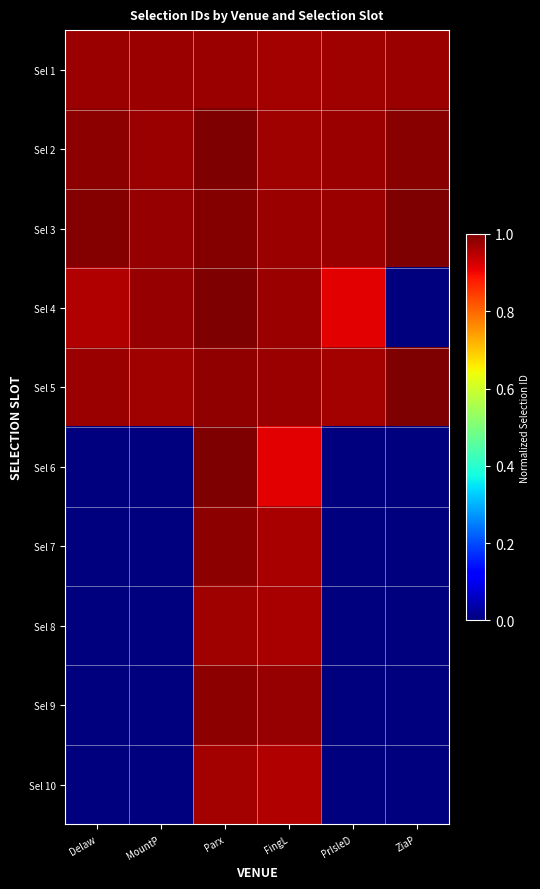

Reading left to right, list all the values displayed in this chart.

Sel 1: Delaw=1.0	MountP=1.0	Parx=1.0	FingL=1.0	PrIsleD=1.0	ZiaP=1.0
Sel 2: Delaw=1.0	MountP=1.0	Parx=1.0	FingL=1.0	PrIsleD=1.0	ZiaP=1.0
Sel 3: Delaw=1.0	MountP=1.0	Parx=1.0	FingL=1.0	PrIsleD=1.0	ZiaP=1.0
Sel 4: Delaw=1.0	MountP=1.0	Parx=1.0	FingL=1.0	PrIsleD=0.9	ZiaP=0.0
Sel 5: Delaw=1.0	MountP=1.0	Parx=1.0	FingL=1.0	PrIsleD=1.0	ZiaP=1.0
Sel 6: Delaw=0.0	MountP=0.0	Parx=1.0	FingL=0.9	PrIsleD=0.0	ZiaP=0.0
Sel 7: Delaw=0.0	MountP=0.0	Parx=1.0	FingL=1.0	PrIsleD=0.0	ZiaP=0.0
Sel 8: Delaw=0.0	MountP=0.0	Parx=1.0	FingL=1.0	PrIsleD=0.0	ZiaP=0.0
Sel 9: Delaw=0.0	MountP=0.0	Parx=1.0	FingL=1.0	PrIsleD=0.0	ZiaP=0.0
Sel 10: Delaw=0.0	MountP=0.0	Parx=1.0	FingL=1.0	PrIsleD=0.0	ZiaP=0.0